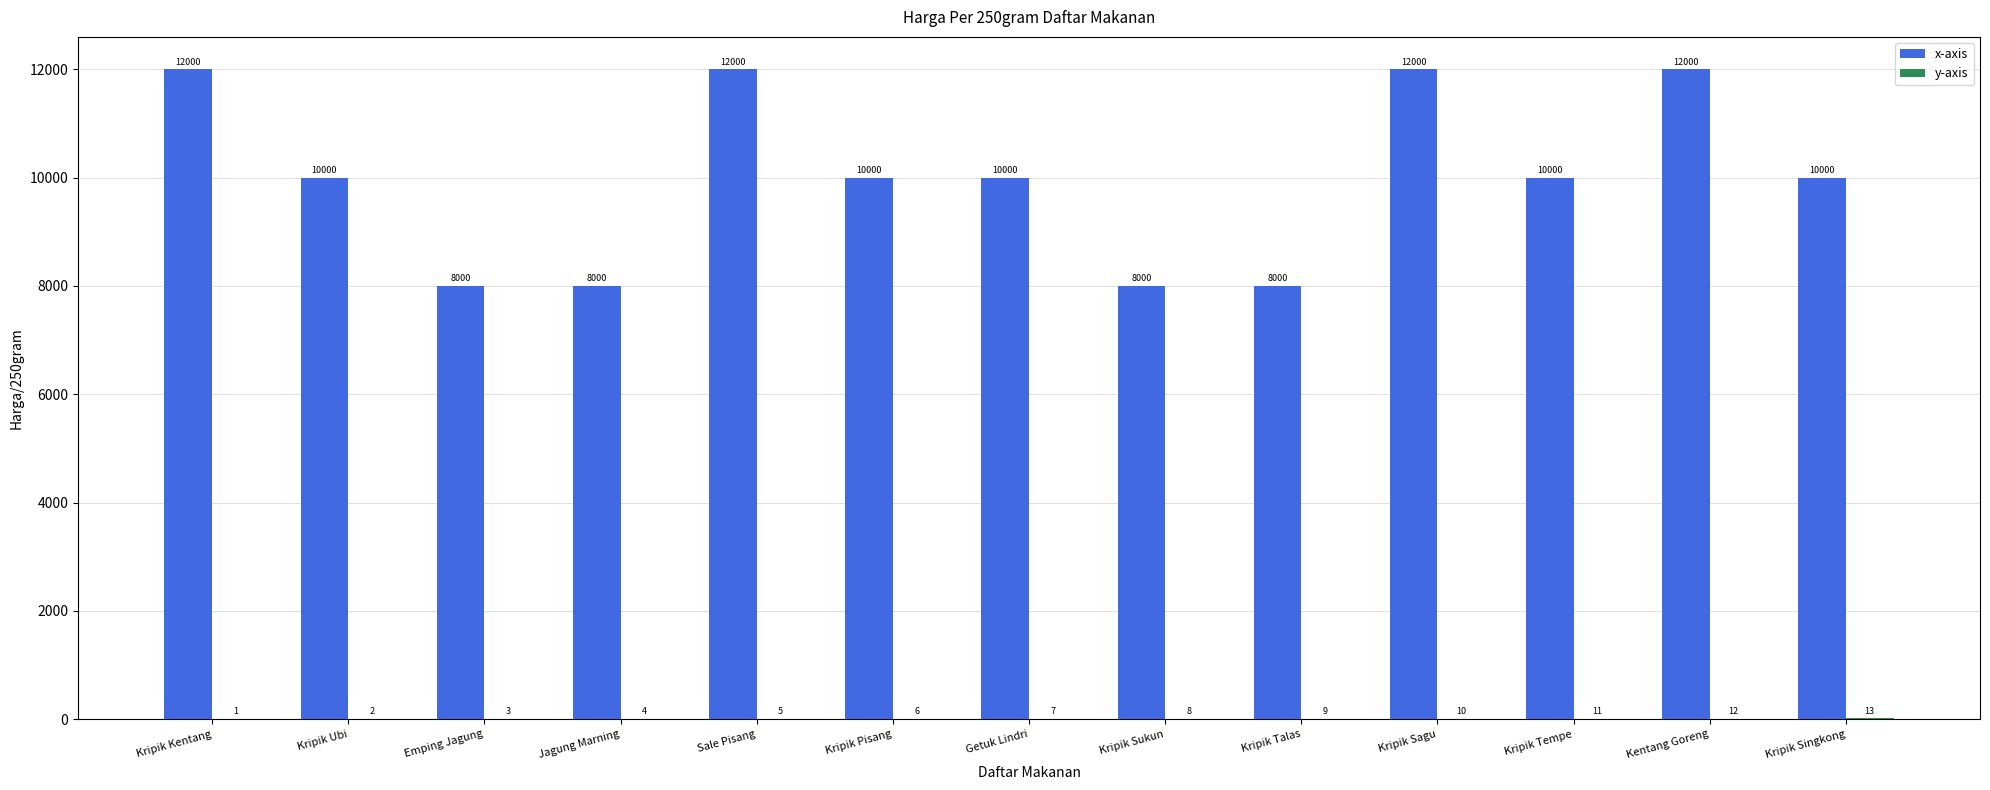

How many groups of bars are there?

13